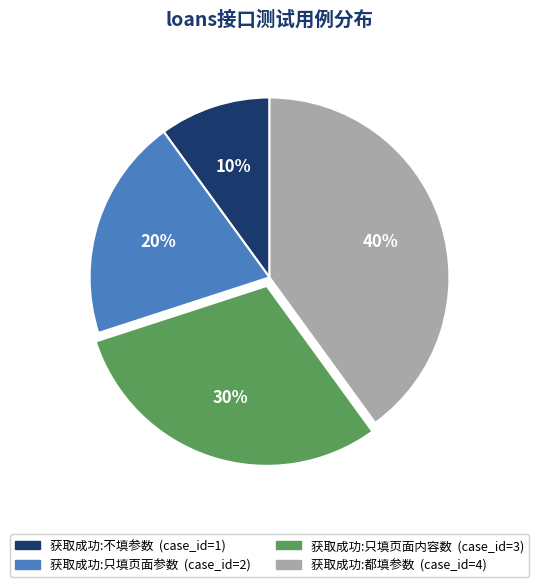

Is there any slice that represents more than half of the pie?

No